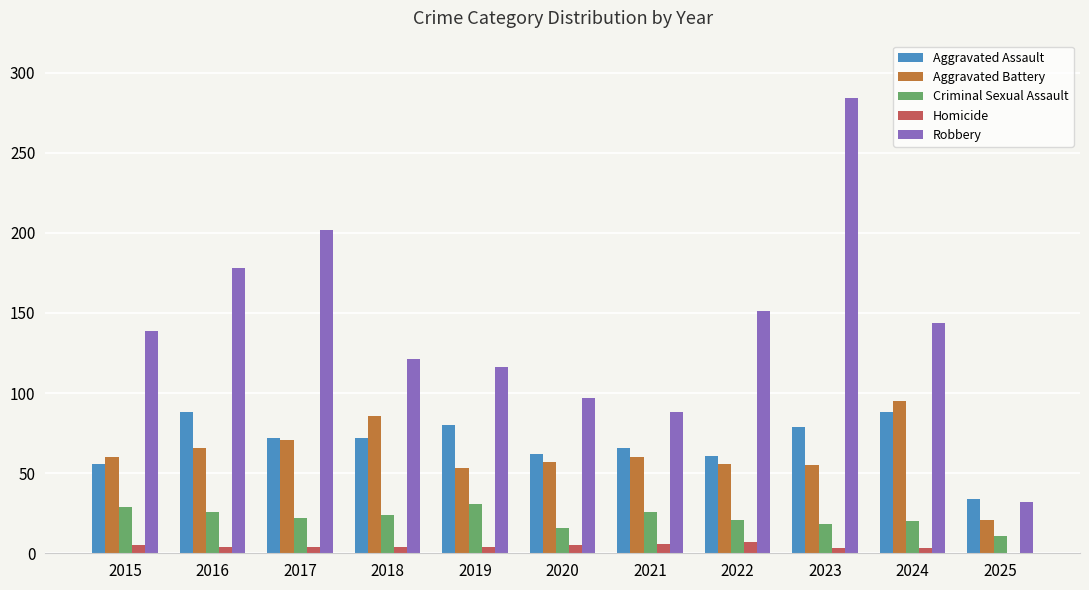

Which series has the largest total across all categories?

Robbery